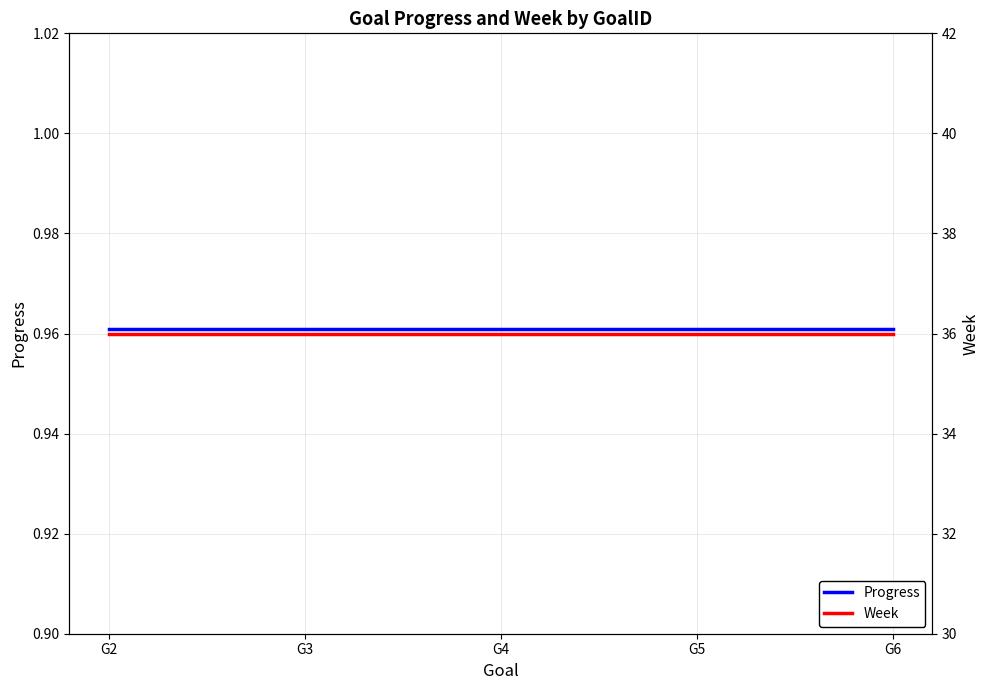

At which category does the chart reach its minimum across all series?

G2